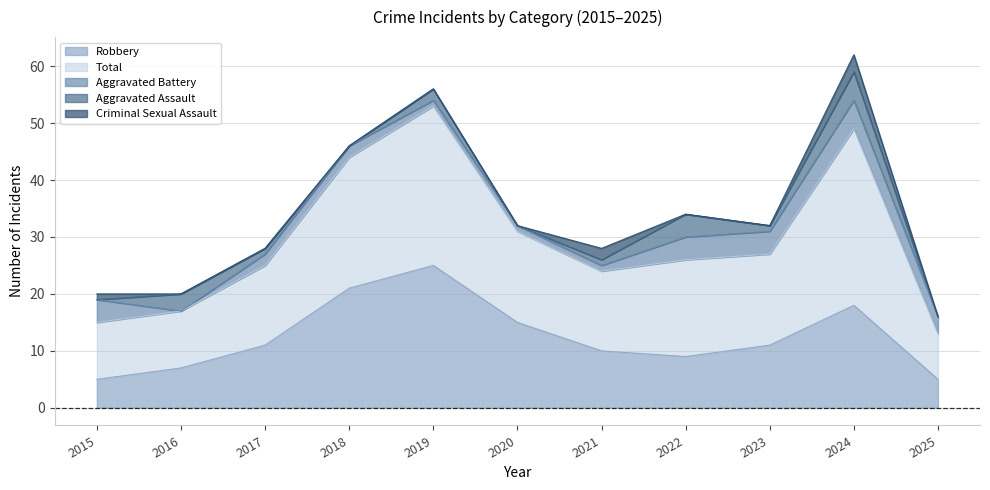

True or false: Criminal Sexual Assault and Robbery intersect in this chart.

False